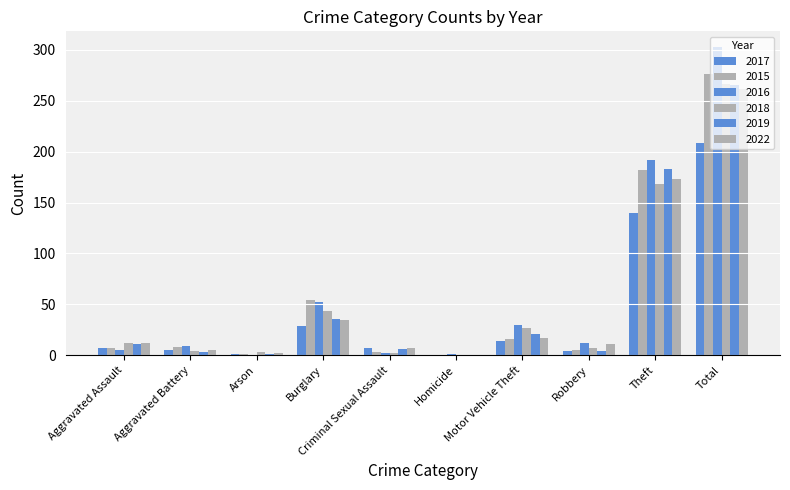

At how many categories does at least one series exceed 250?

1